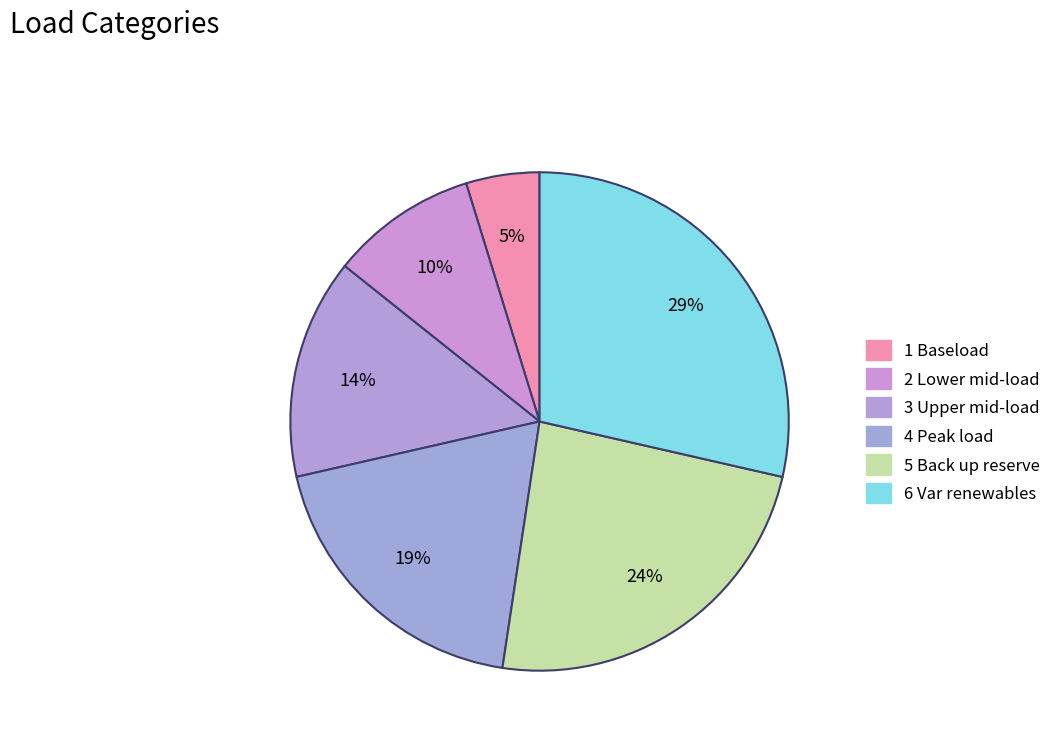

Is there any slice that represents more than half of the pie?

No